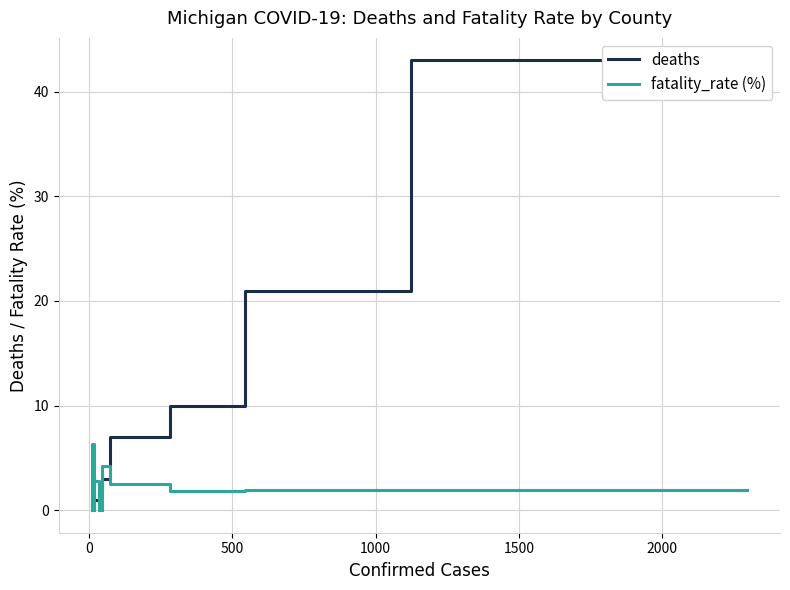

Rank the series by their average value, from highest to lowest.

deaths, fatality_rate (%)